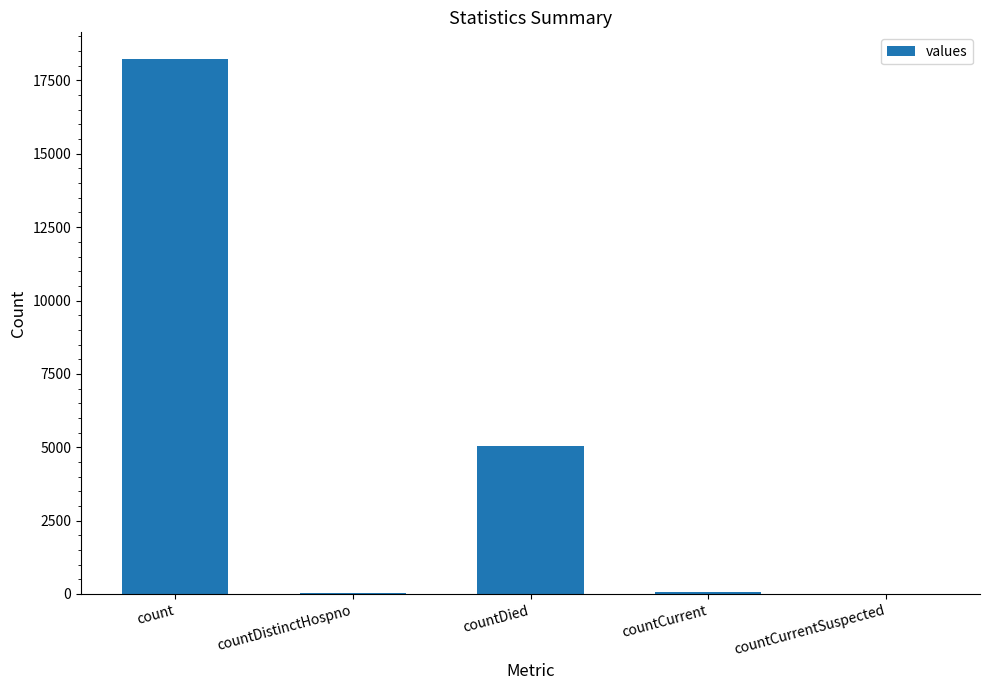

Is it true that the value at countCurrentSuspected is 0?

True